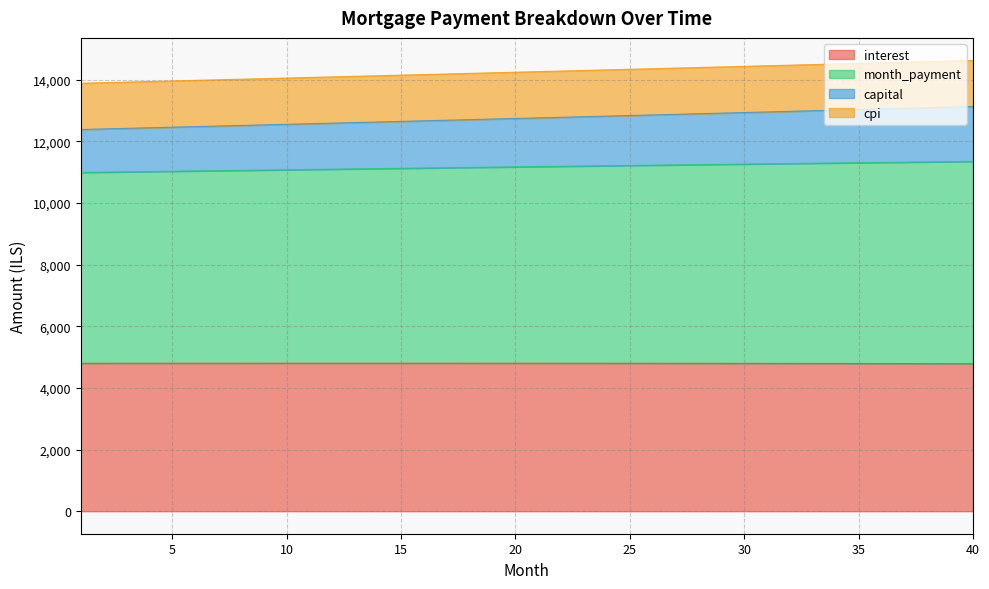

Which series has the largest range (max minus min)?

month_payment